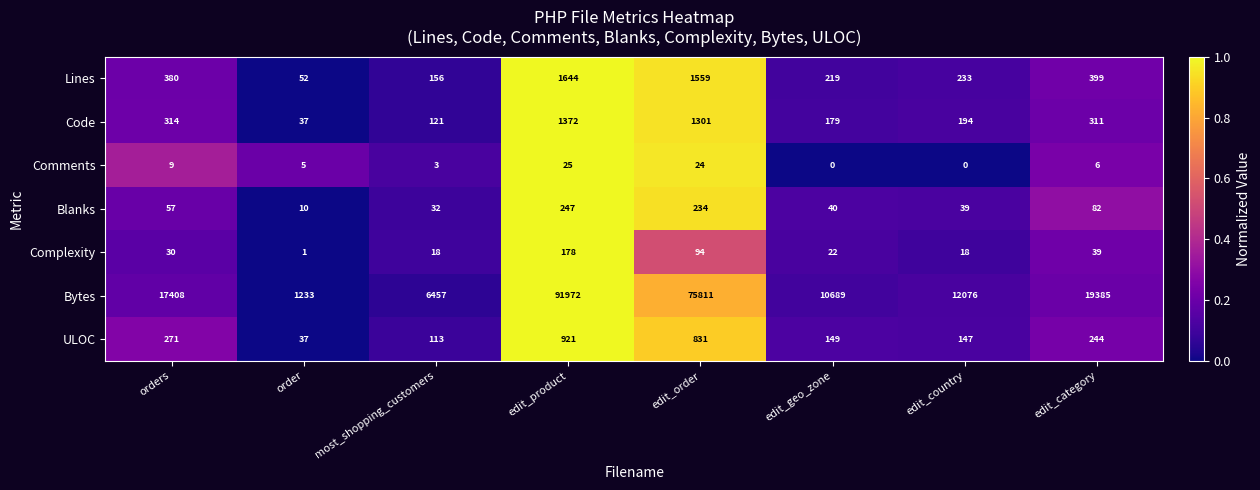

What is the average value of the Lines series?

580